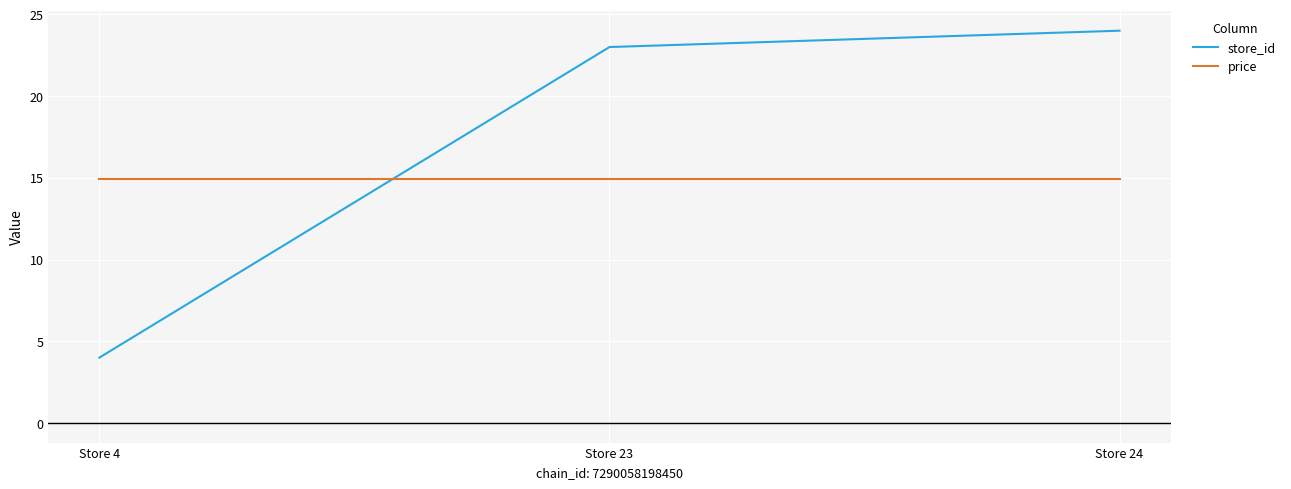

True or false: price has a value of 26.4 at Store 23.

False